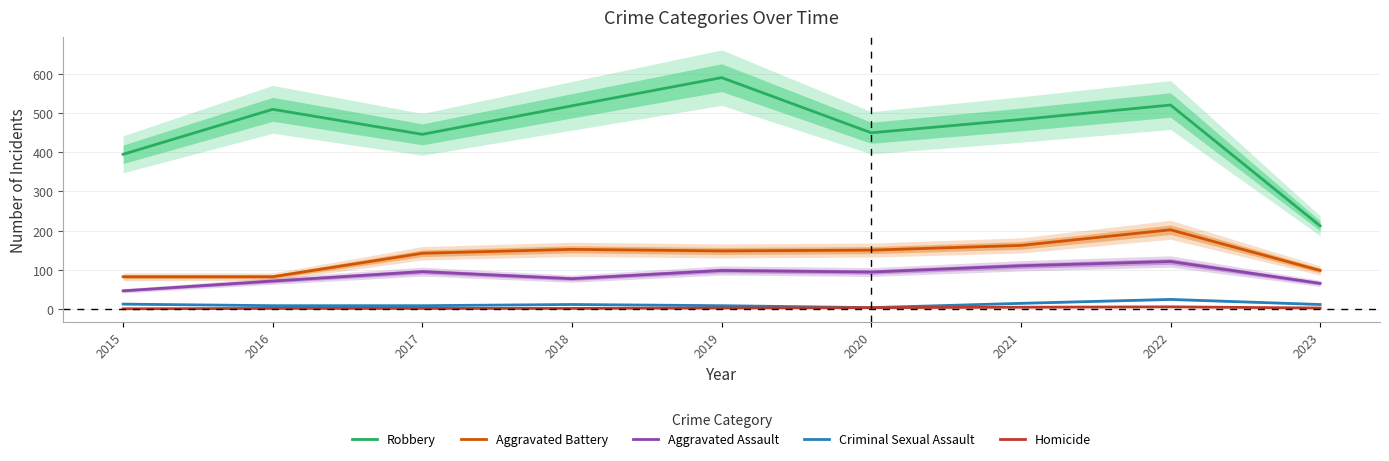

True or false: Aggravated Assault has a value of 98 at 2019.

True